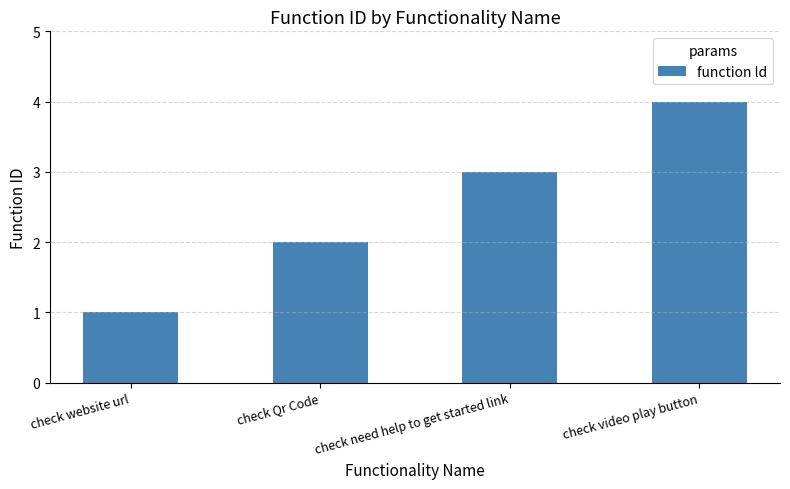

What is the change in value from check website url to check need help to get started link?

+2